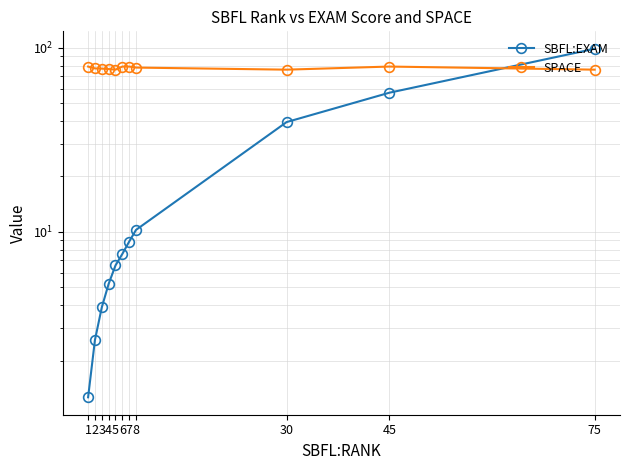

How many distinct data groups are displayed?

2